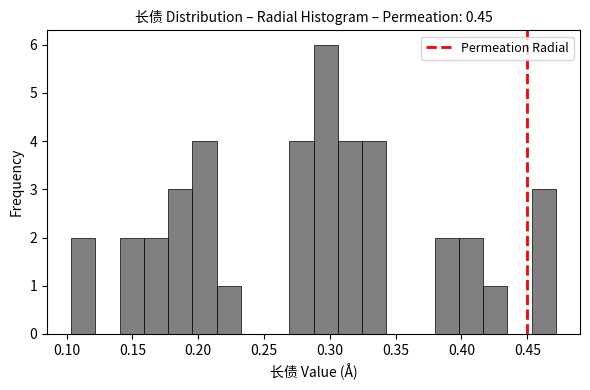

Read against the x-axis, roughly where is the centre of the tallest bar?

0.295